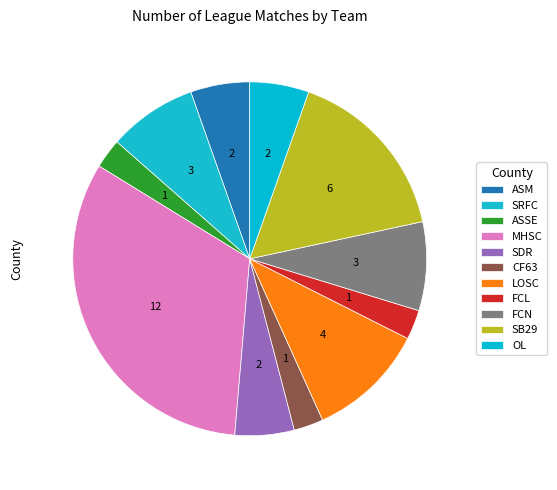

To the nearest percent, what is the difference between the ASM and FCL slice percentages?

3%